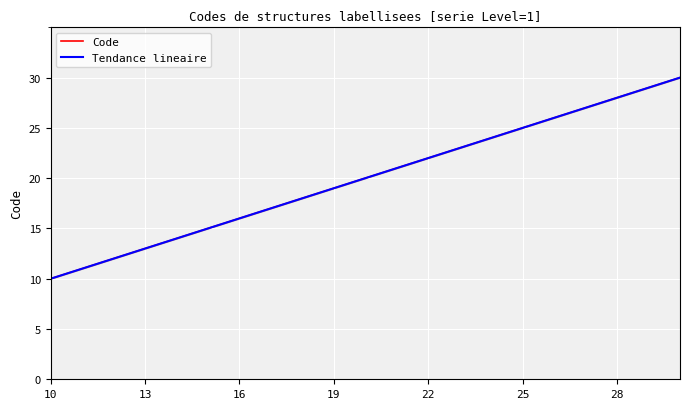

Between 17 and 11, which is larger?

17